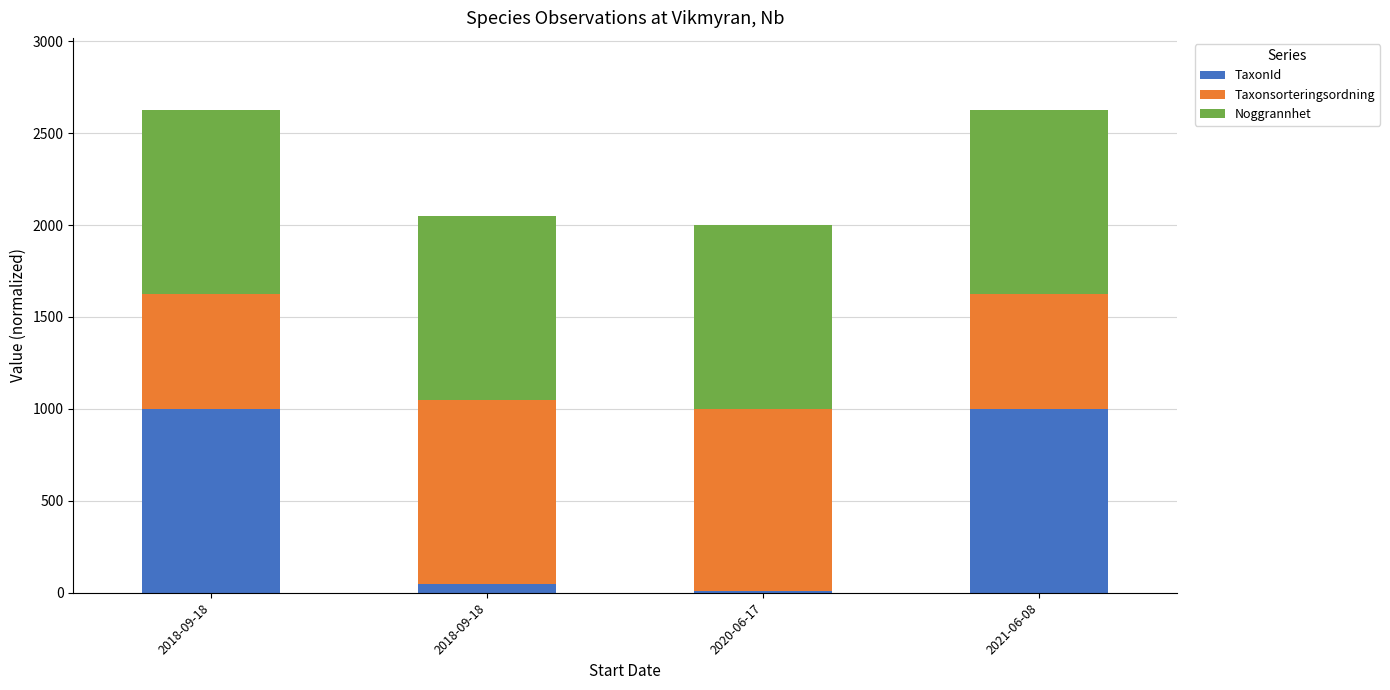

How many bars are there in total?

4